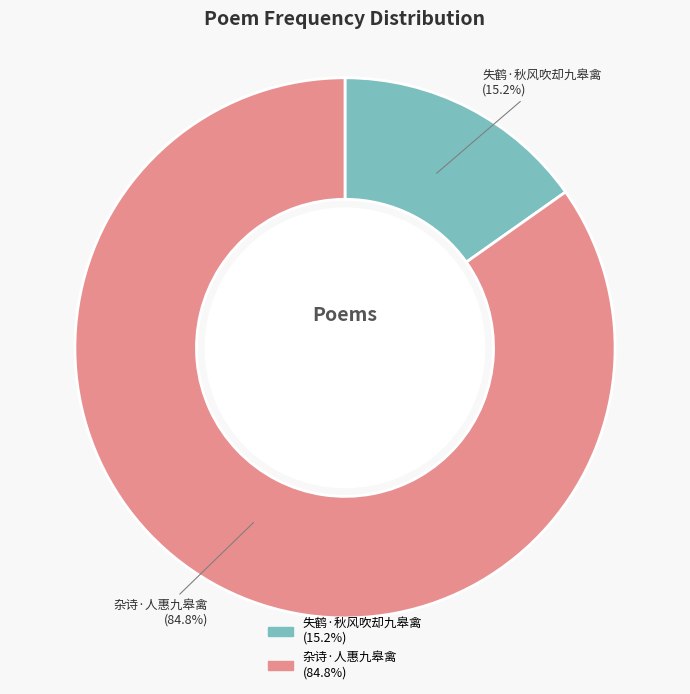

Is 失鹤·秋风吹却九皋禽 the majority of the pie?

No